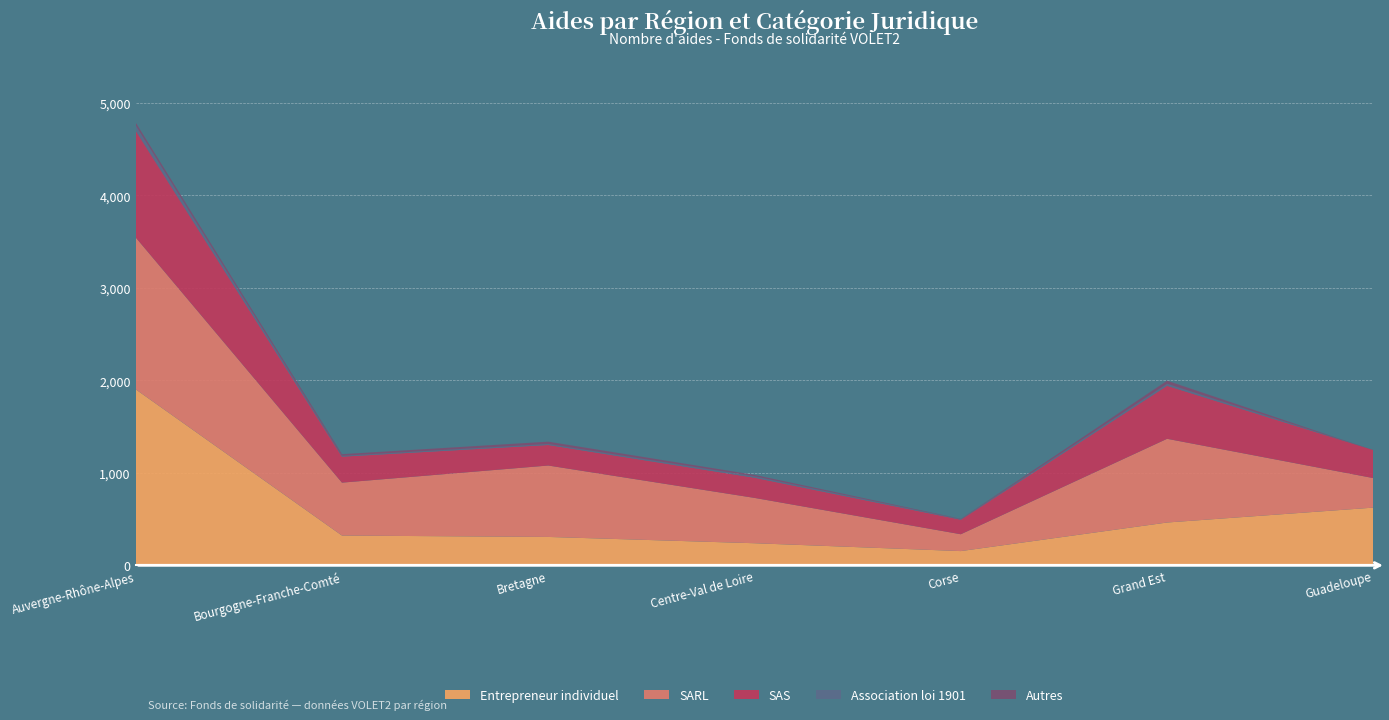

Reading right to left, extract all data points from this chart.

Entrepreneur individuel: Guadeloupe=624	Grand Est=463	Corse=154	Centre-Val de Loire=239	Bretagne=307	Bourgogne-Franche-Comté=322	Auvergne-Rhône-Alpes=1903
SARL: Guadeloupe=319	Grand Est=905	Corse=182	Centre-Val de Loire=490	Bretagne=772	Bourgogne-Franche-Comté=572	Auvergne-Rhône-Alpes=1642
SAS: Guadeloupe=303	Grand Est=573	Corse=157	Centre-Val de Loire=218	Bretagne=222	Bourgogne-Franche-Comté=281	Auvergne-Rhône-Alpes=1154
Association loi 1901: Guadeloupe=0	Grand Est=22	Corse=6	Centre-Val de Loire=15	Bretagne=11	Bourgogne-Franche-Comté=9	Auvergne-Rhône-Alpes=58
Autres: Guadeloupe=0	Grand Est=33	Corse=4	Centre-Val de Loire=16	Bretagne=25	Bourgogne-Franche-Comté=18	Auvergne-Rhône-Alpes=30